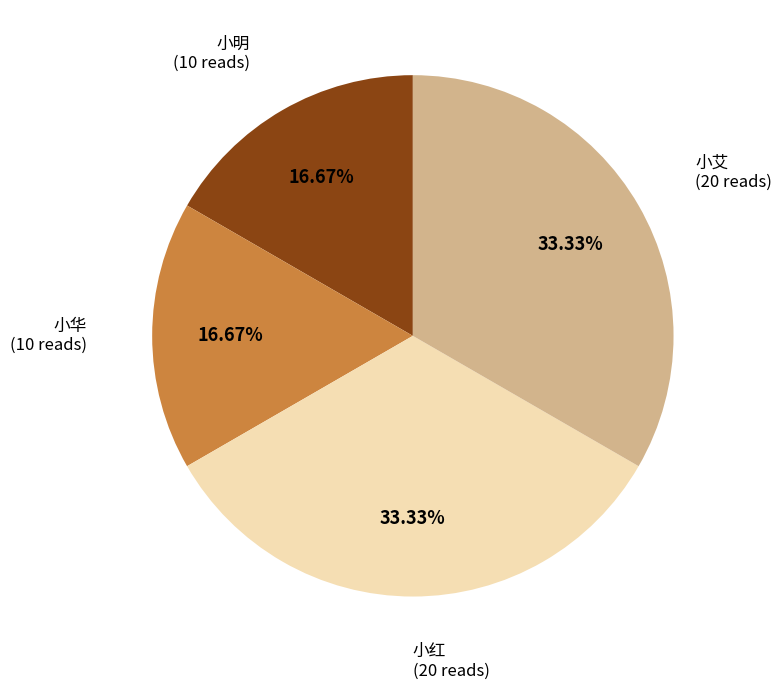

Is there a majority slice in this chart?

No